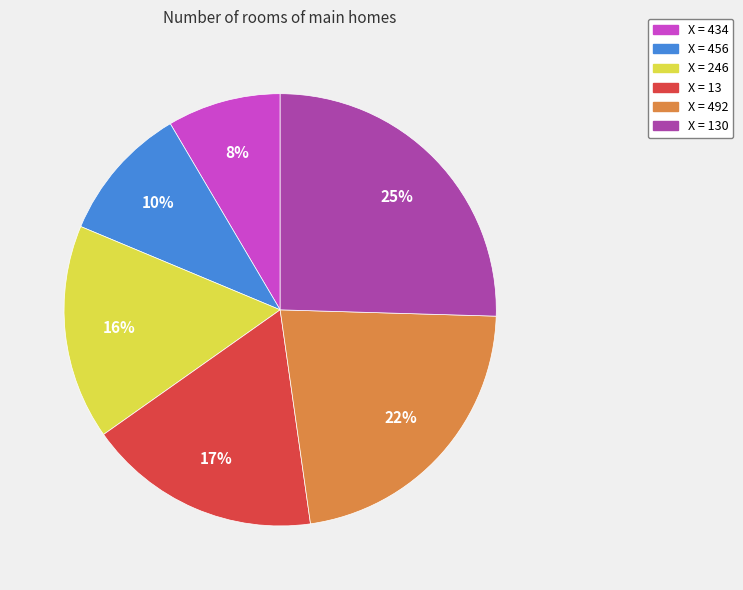

How many segments does this pie chart have?

6